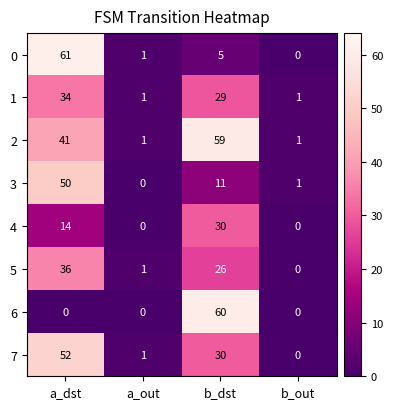

Which series changed the most between b_dst and b_out?

6